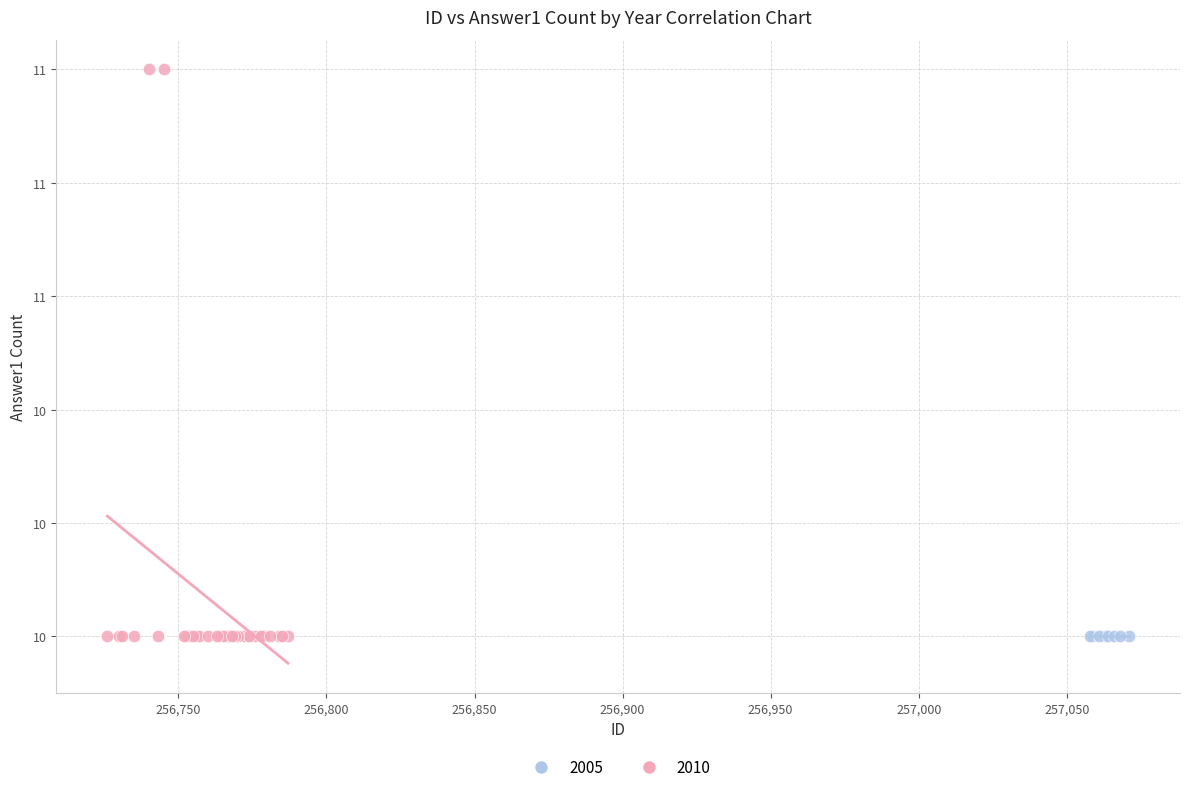

What are all the series names shown in the legend?

2005, 2010